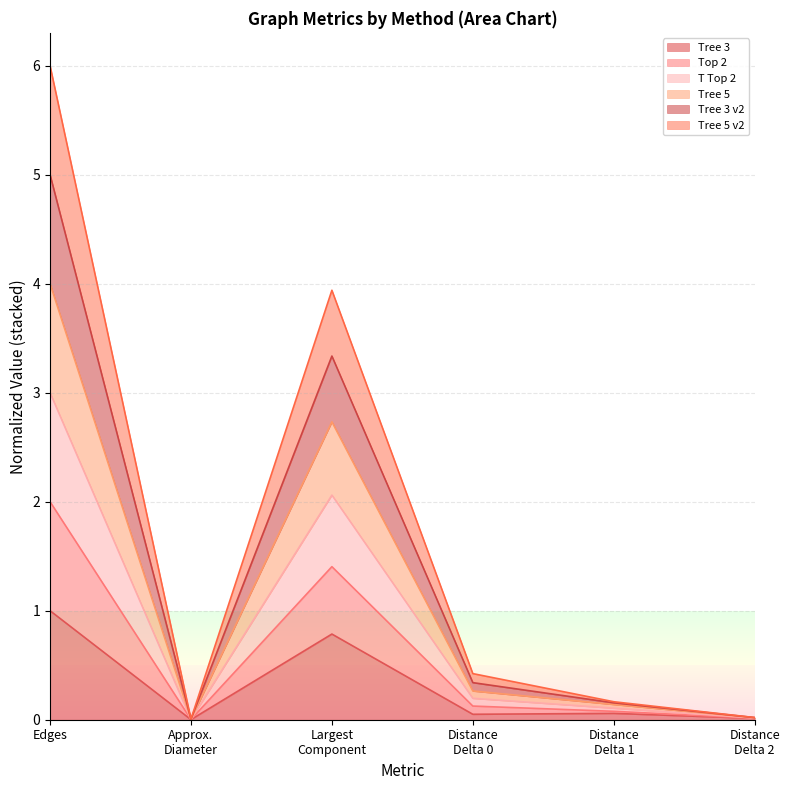

What is the spread (max minus min) of values at Largest Component?

3.2